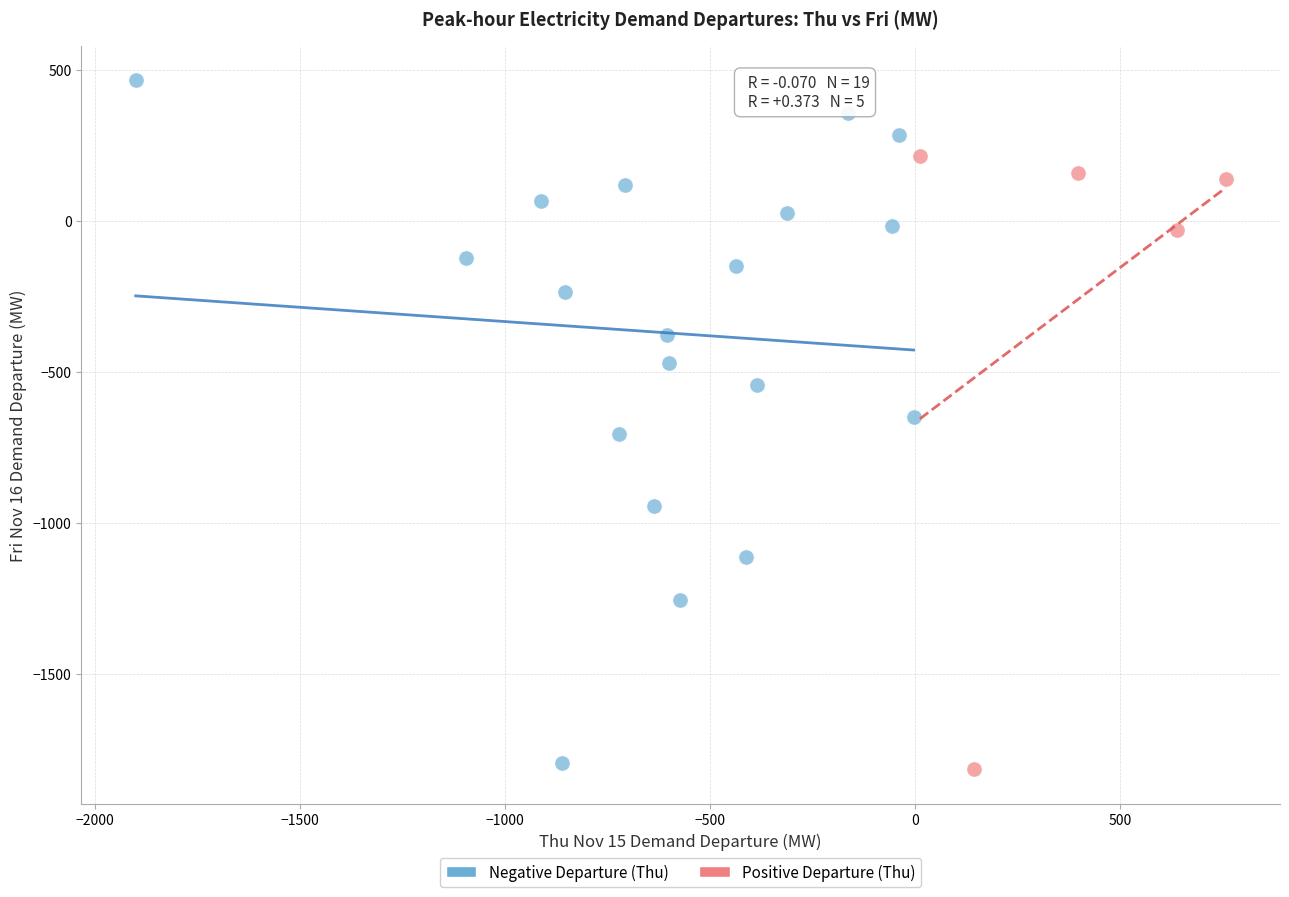

Which series reaches the maximum Y coordinate?

Negative Departure (Thu)